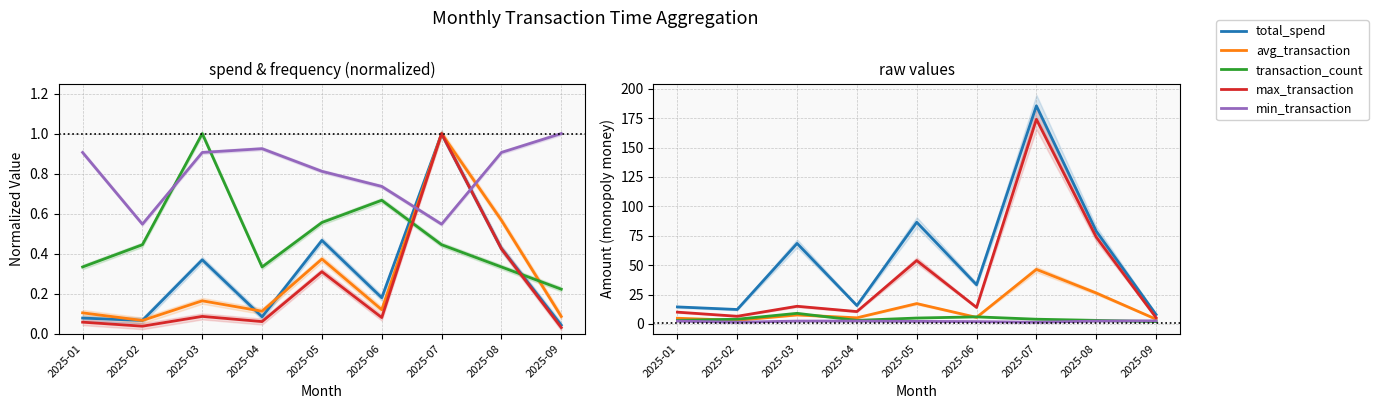

Where is the first local minimum for avg_transaction?

2025-02